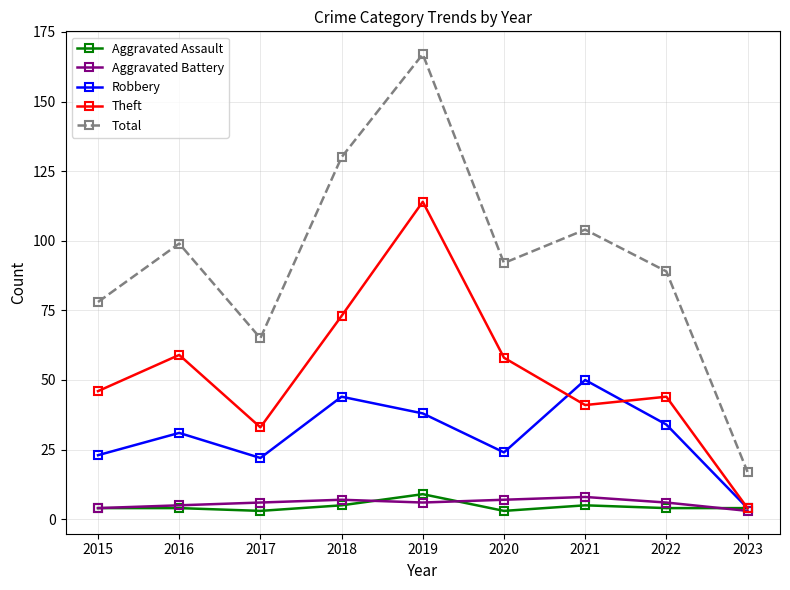

How many data points in Robbery are less than 31?

4